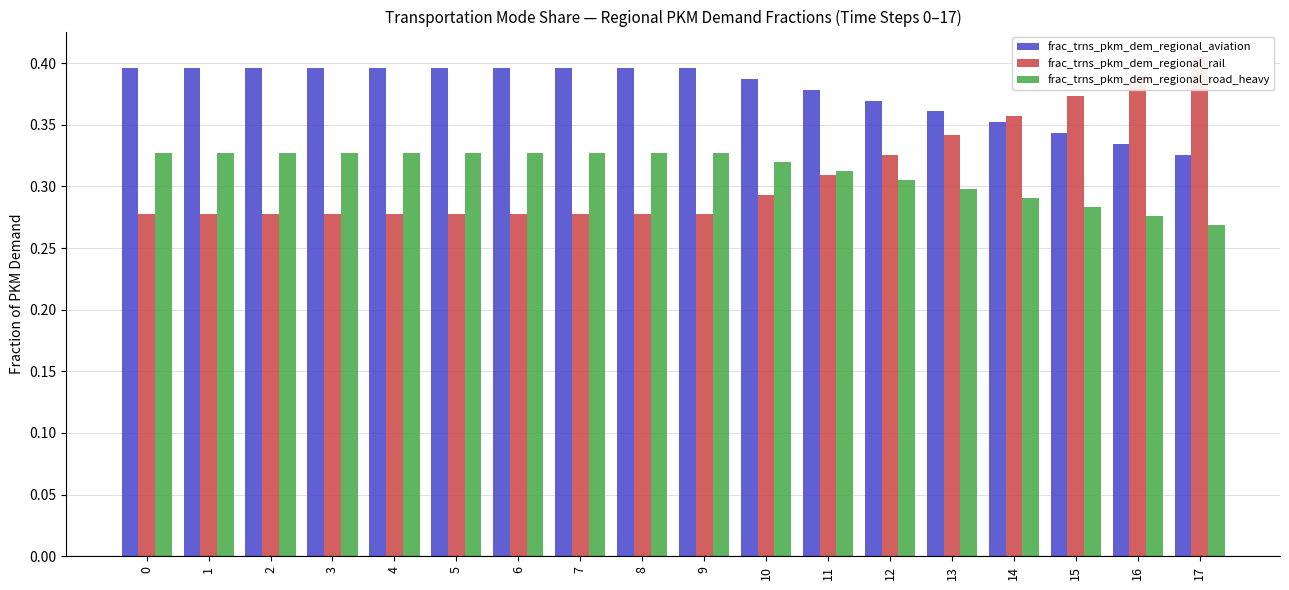

What is the sum of the frac_trns_pkm_dem_regional_rail values at 13 and 3?

0.6